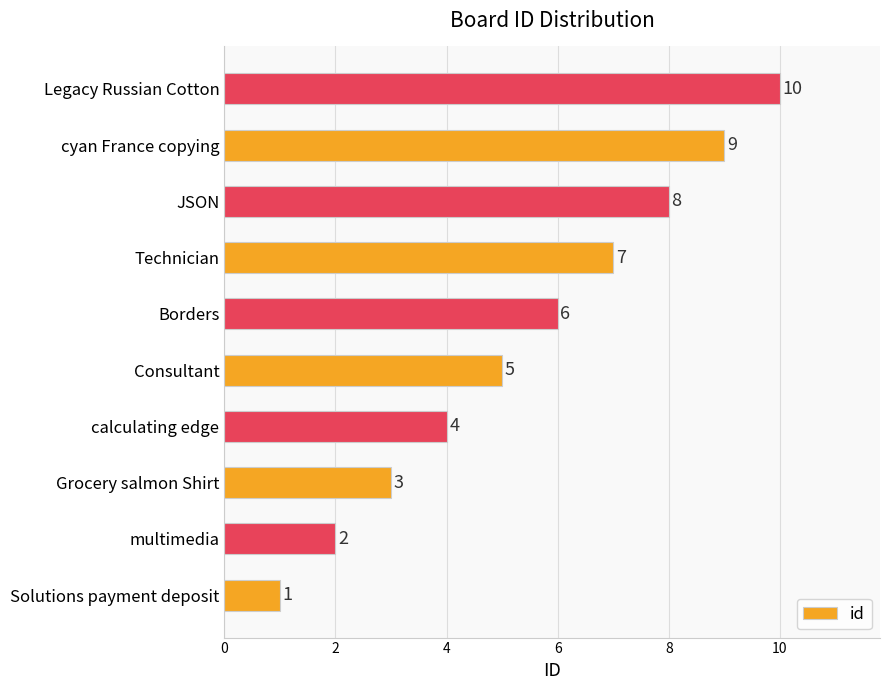

List the labels in order of value, smallest first.

Solutions payment deposit, multimedia, Grocery salmon Shirt, calculating edge, Consultant, Borders, Technician, JSON, cyan France copying, Legacy Russian Cotton